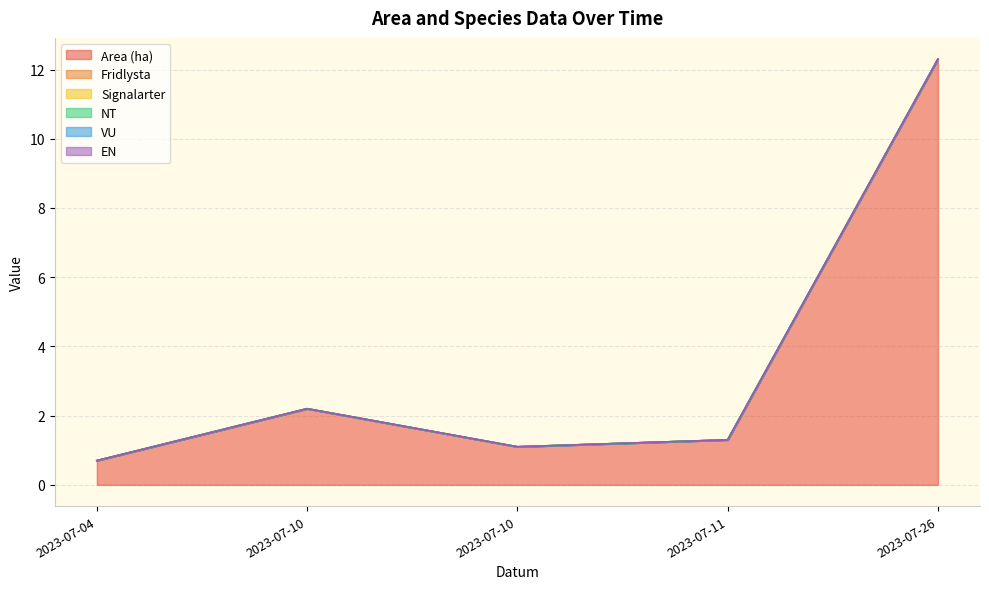

How many lines are shown in the chart?

6